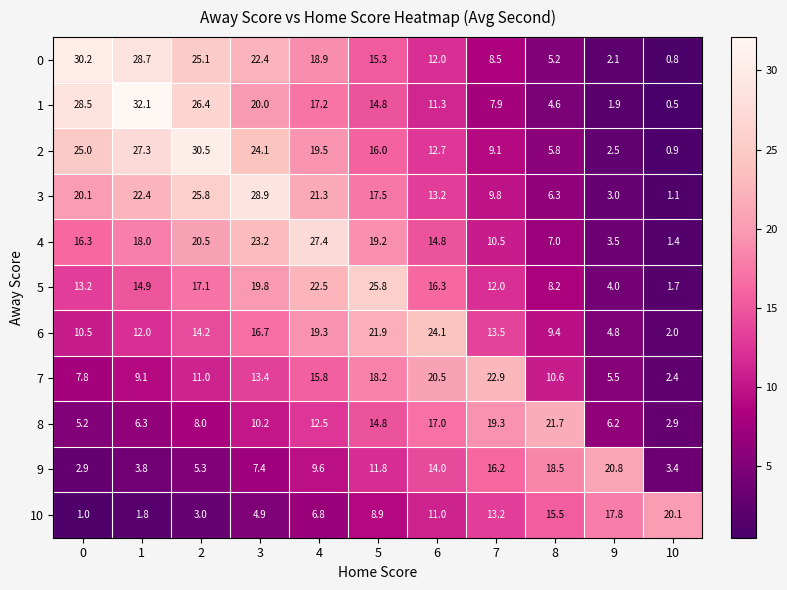

At which label is 3 closest to 15?

6